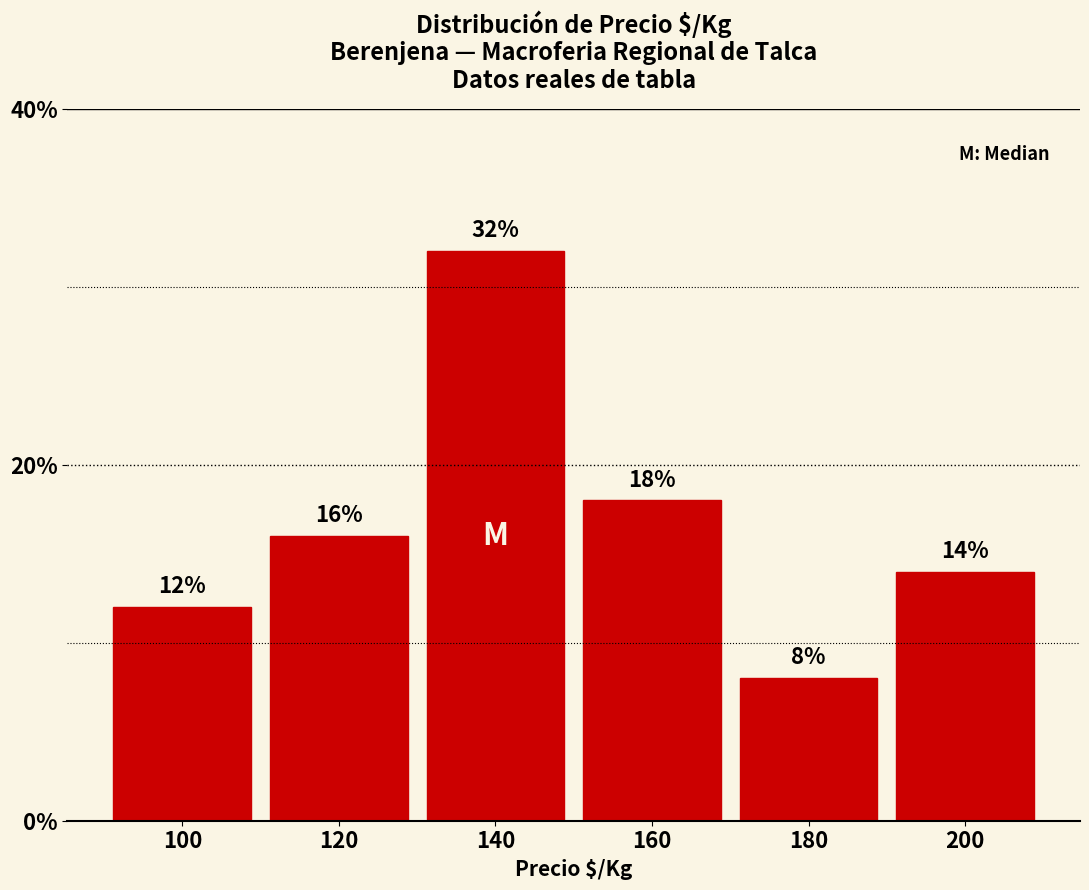

How tall is the bar that spans 90 to 110 on the x-axis?

12